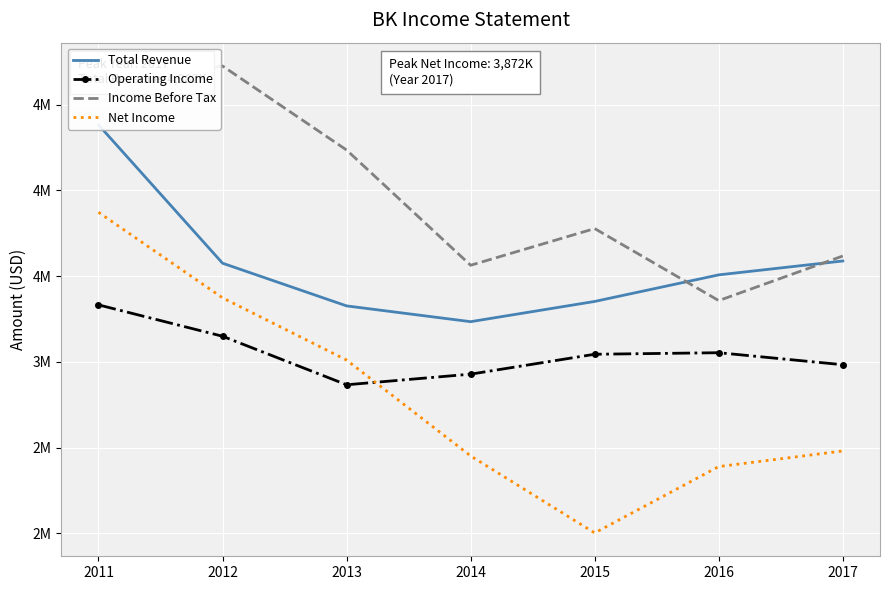

True or false: Operating Income and Net Income intersect in this chart.

True